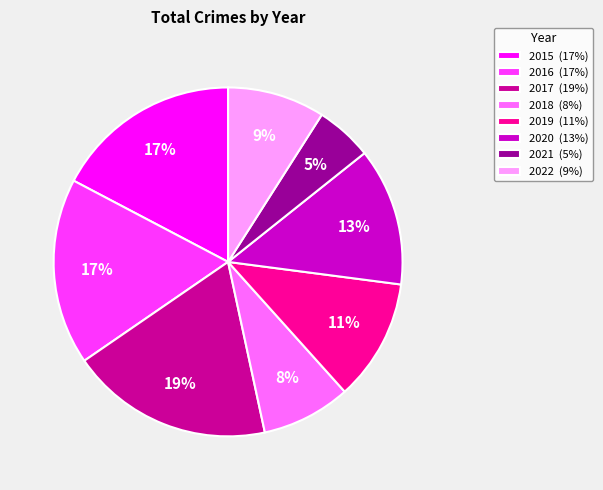

What is the smallest slice in the pie chart?

2021 (5%)